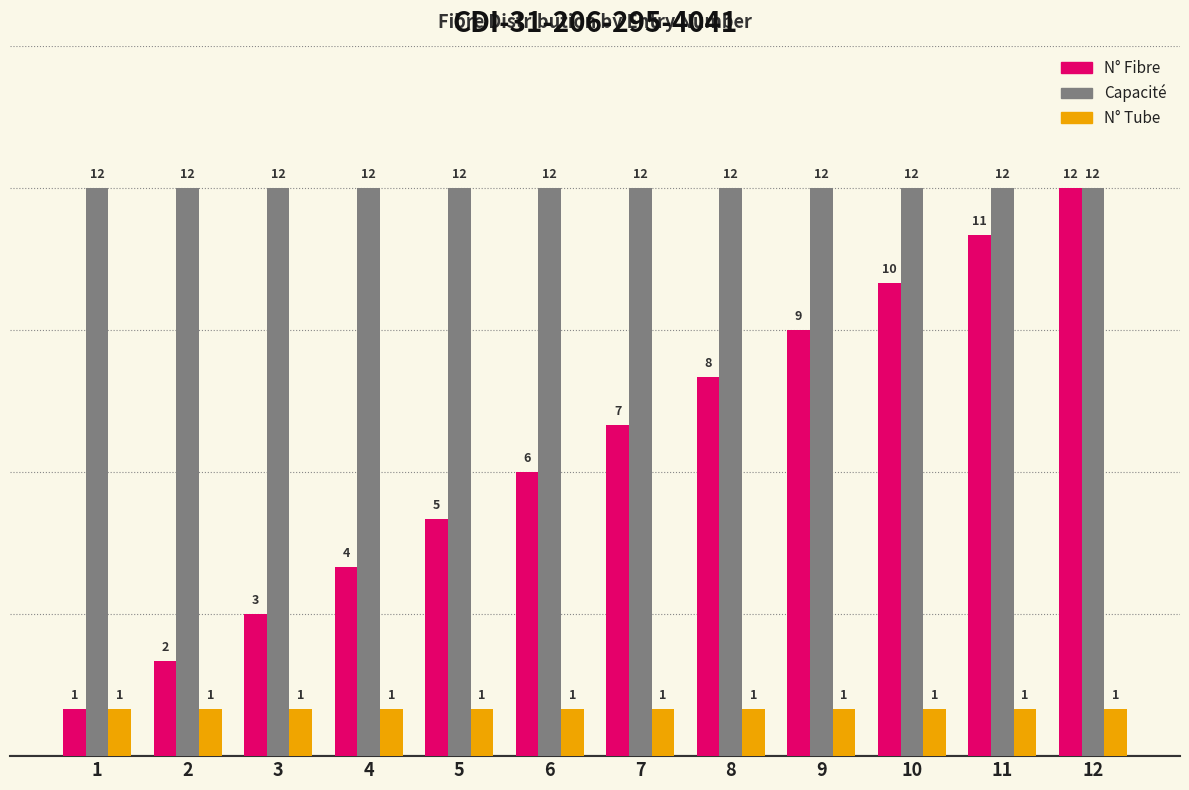

Which series has the largest total across all categories?

Capacité